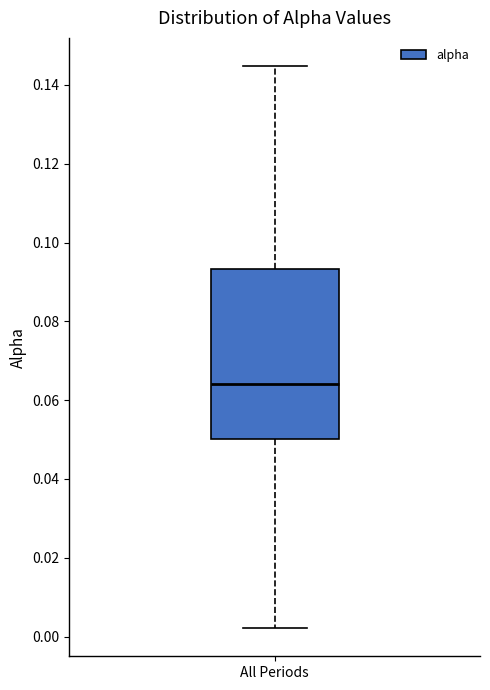

Transcribe this box plot: give where the median line is, the range the box spans, and where the two whiskers end, as read against the y-axis. The values are not printed on the chart, so give them approximately, as read against the axis.

median 0.064, box 0.050 to 0.094, whiskers 0.002 to 0.144